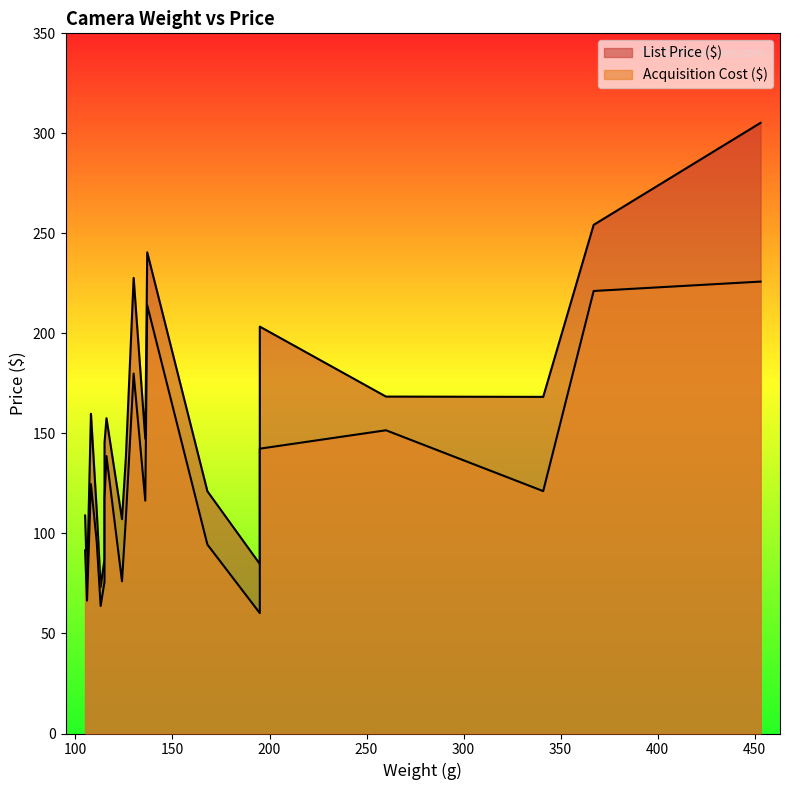

True or false: List Price ($) and Acquisition Cost ($) intersect in this chart.

False